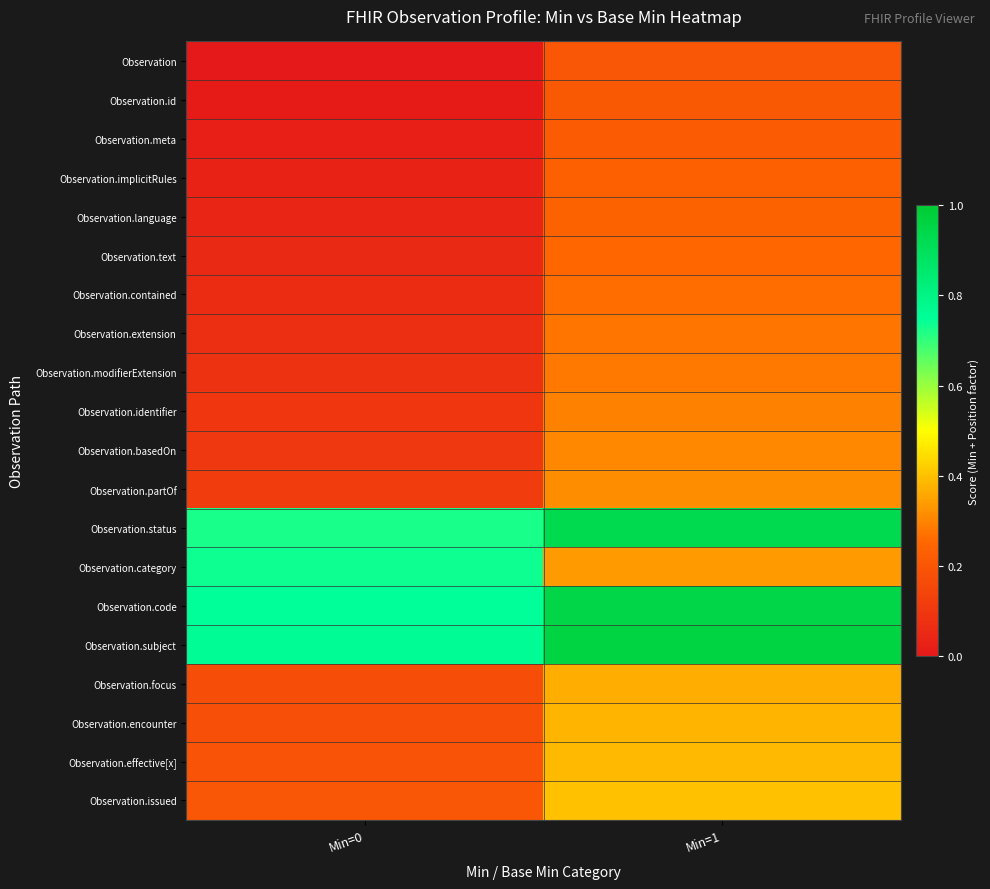

Rank the series at Min=1 from highest to lowest value.

Observation.subject, Observation.code, Observation.status, Observation.issued, Observation.effective[x], Observation.encounter, Observation.focus, Observation.category, Observation.partOf, Observation.basedOn, Observation.identifier, Observation.modifierExtension, Observation.extension, Observation.contained, Observation.text, Observation.language, Observation.implicitRules, Observation.meta, Observation.id, Observation